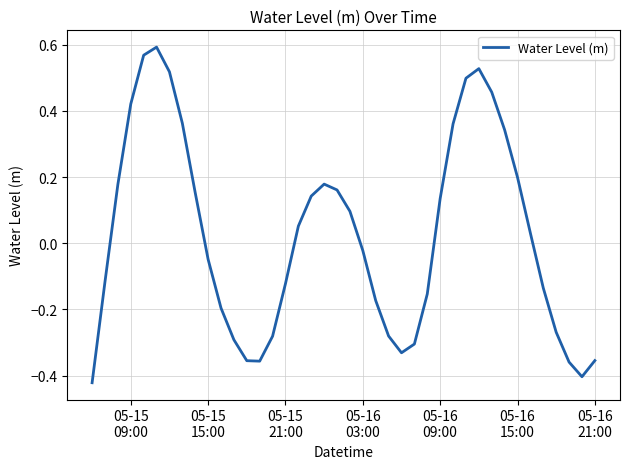

What is the difference between the maximum and minimum values?

1.0